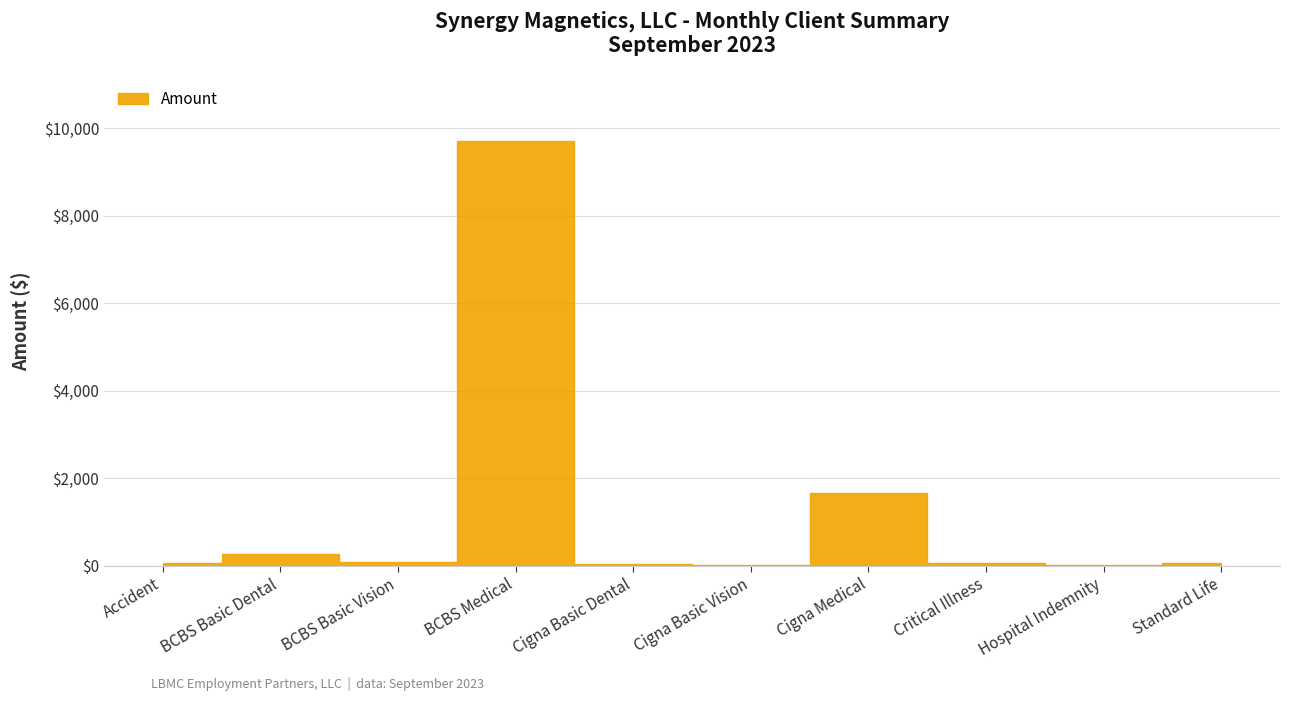

Between BCBS Medical and Cigna Medical, which is larger?

BCBS Medical